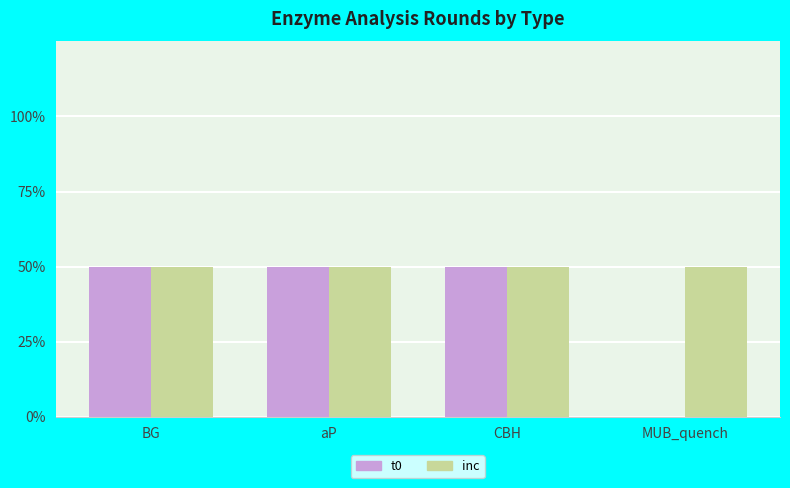

Where is t0 nearest to the value 0?

MUB_quench